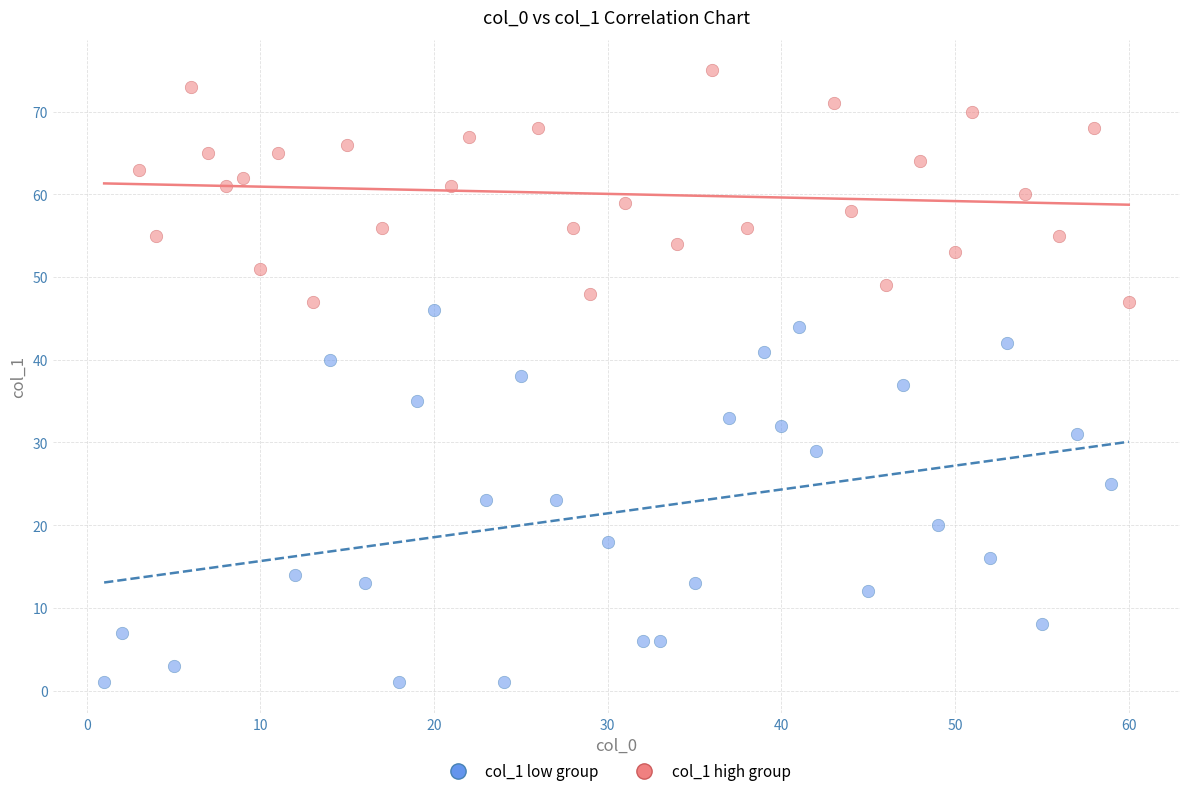

Which series has the largest Y range (max minus min)?

col_1 low group